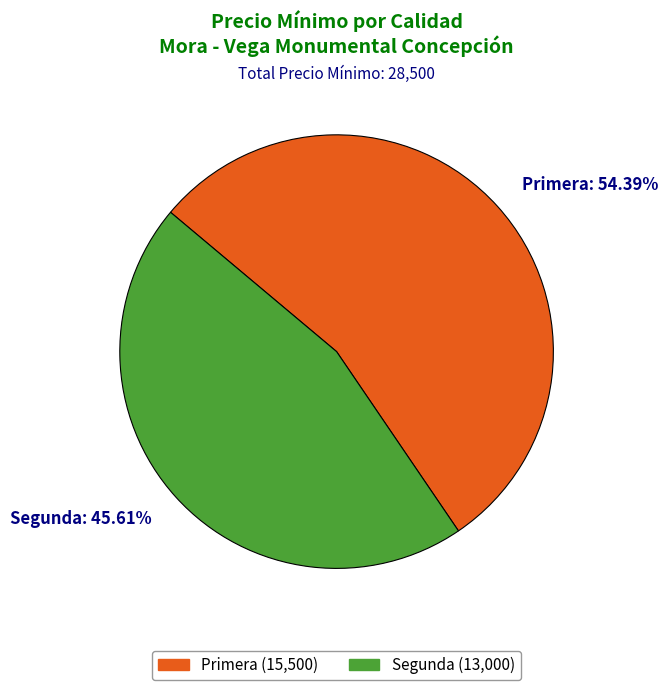

Combined, do Primera: 54.39% and Segunda: 45.61% account for over 50%?

Yes